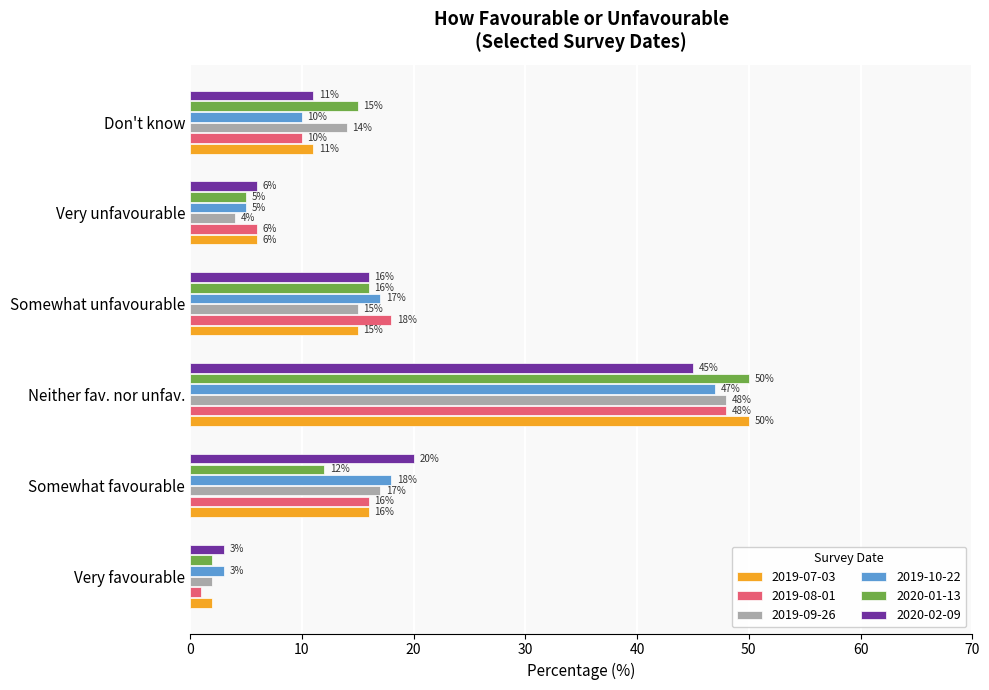

Is it true that 2020-01-13 equals 16.0 at Somewhat unfavourable?

True